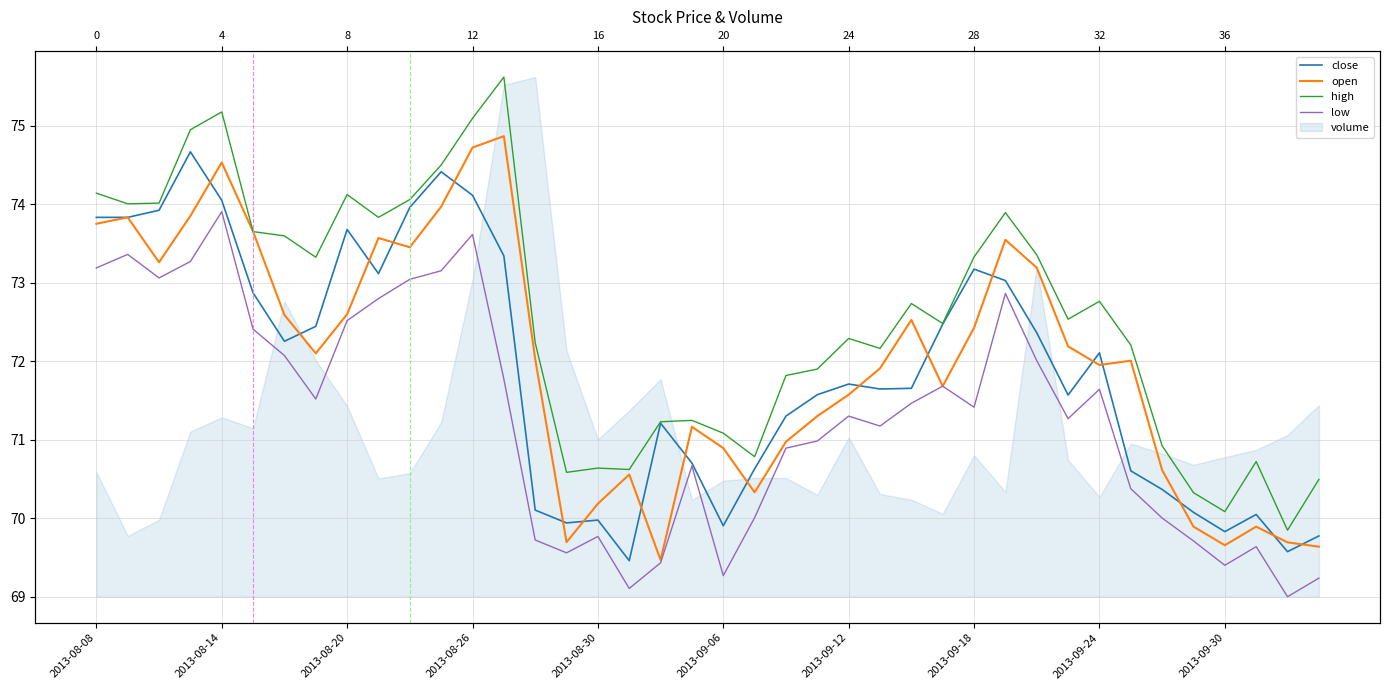

List the series in order of their peak value, lowest first.

low, close, open, high